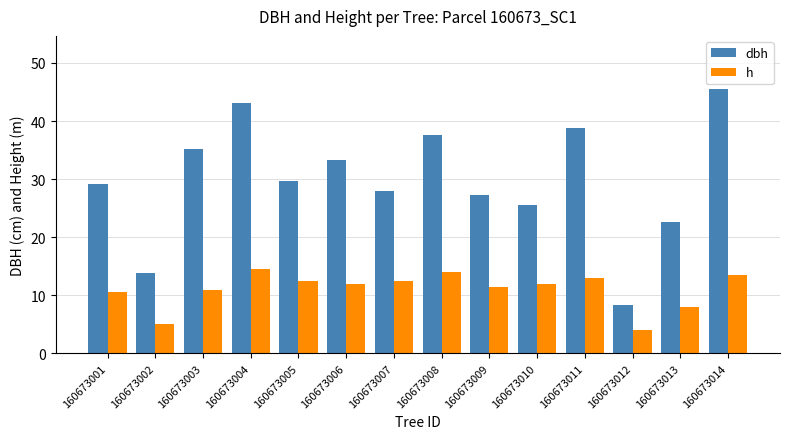

What is the difference between the second highest and minimum values in the dbh series?

34.7